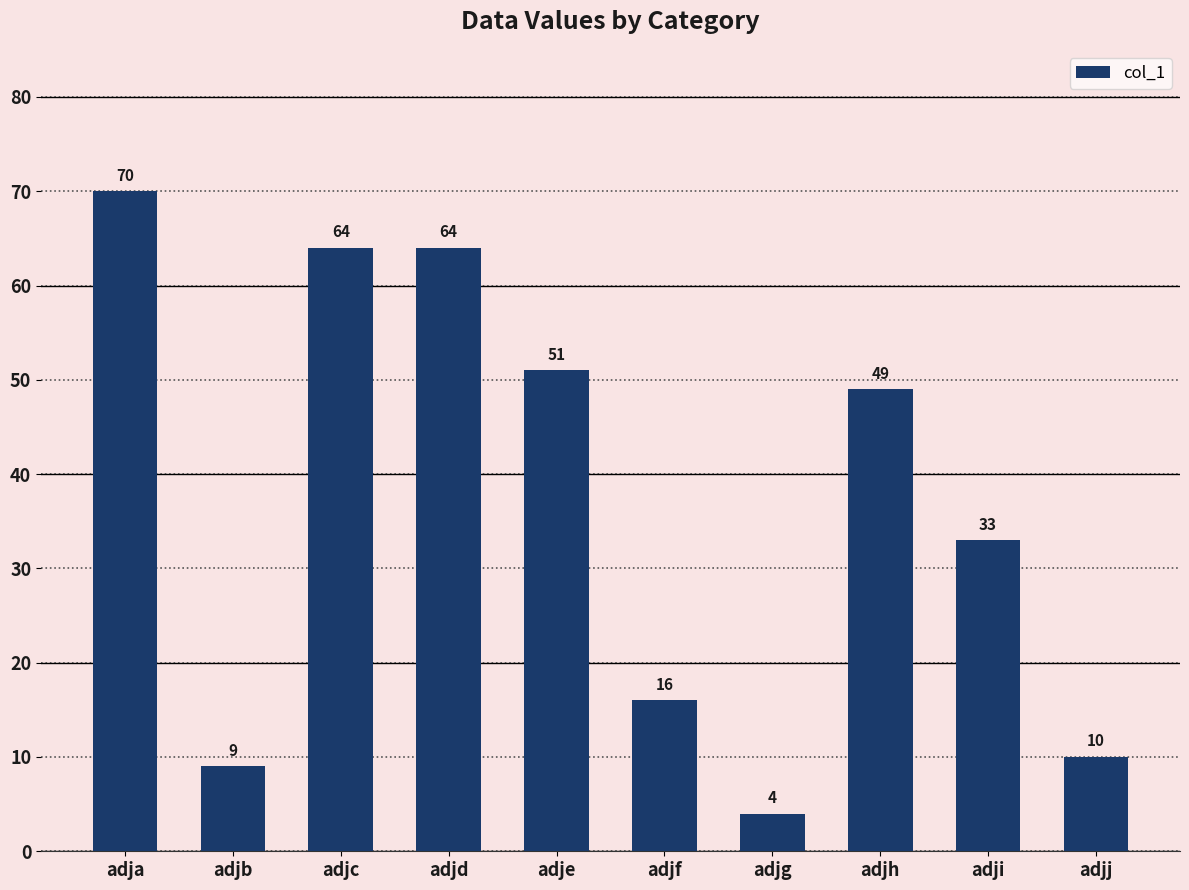

Approximately how many times larger is the value at adjg compared to adjd?

0.1